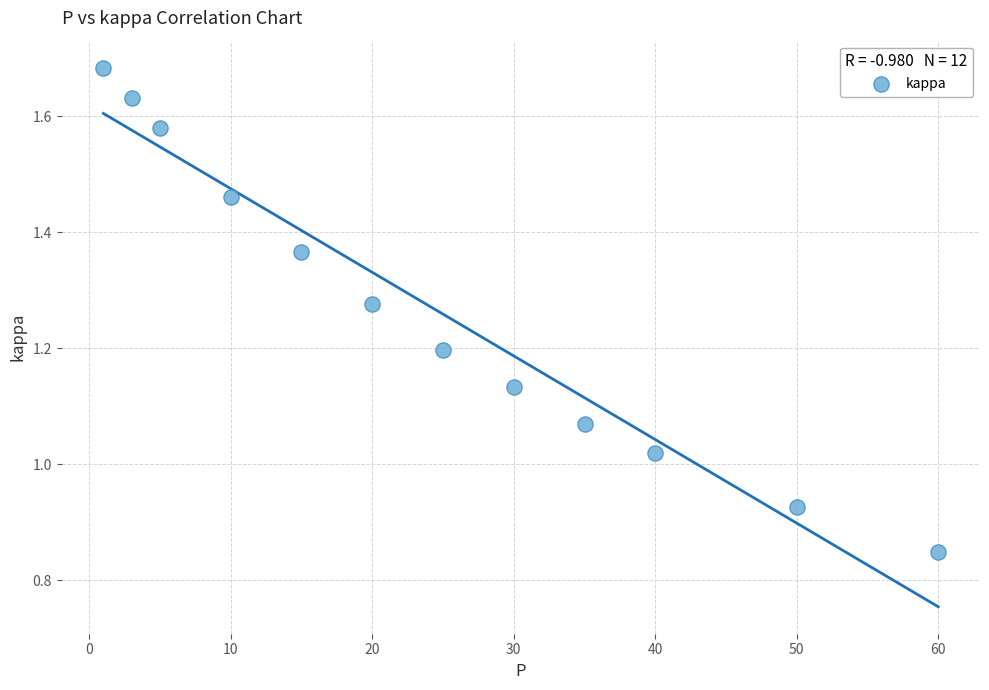

What is the range of X values (max minus min)?

59.0